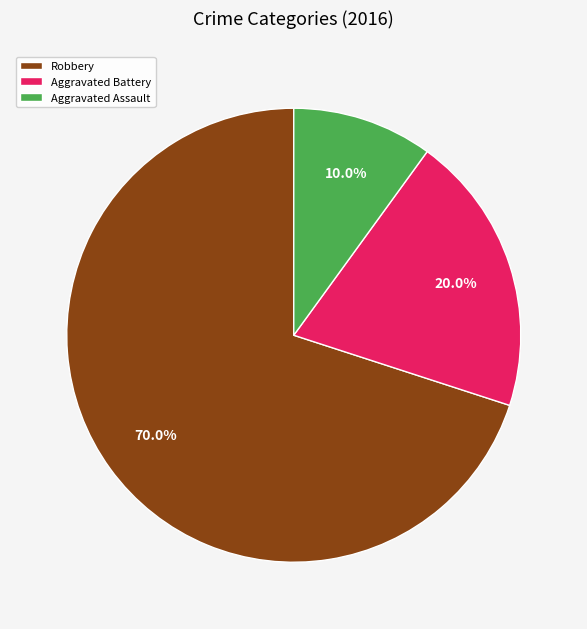

True or false: Aggravated Battery accounts for 20% of the total.

True